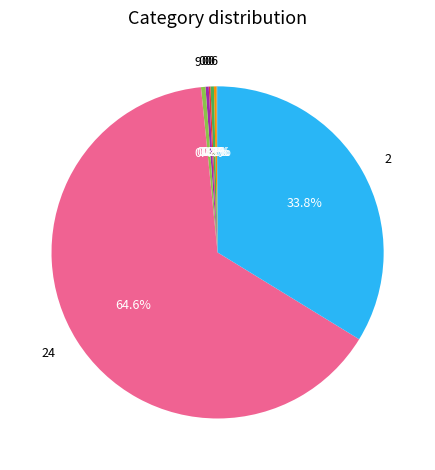

Is there a majority slice in this chart?

Yes